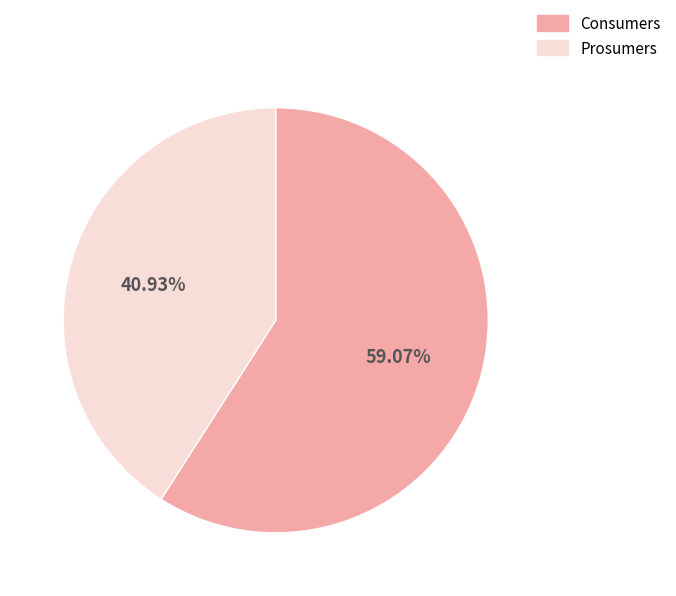

How many segments does this pie chart have?

2